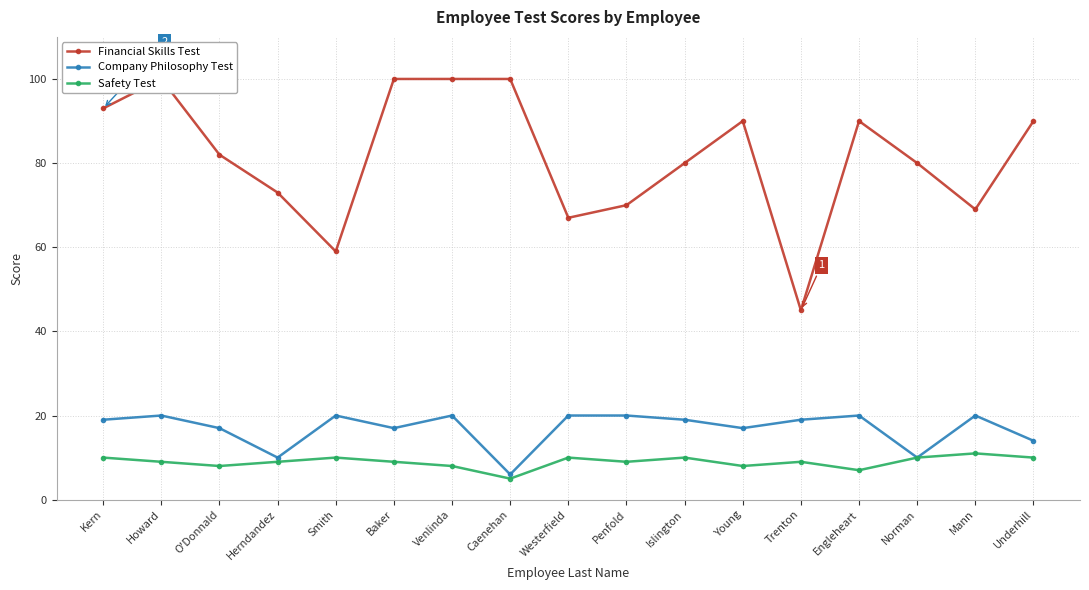

What is the average value of the Financial Skills Test series?

82